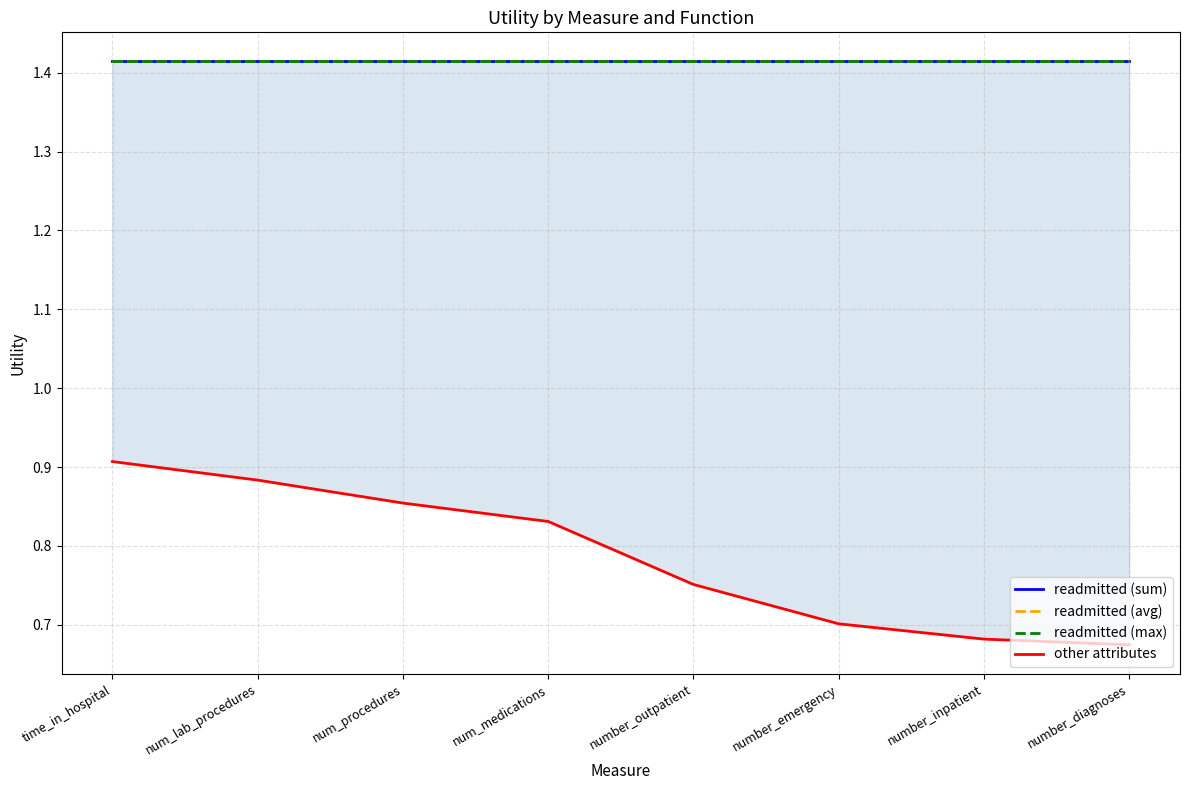

True or false: readmitted (max) has more than 0 points higher than both neighbors.

False